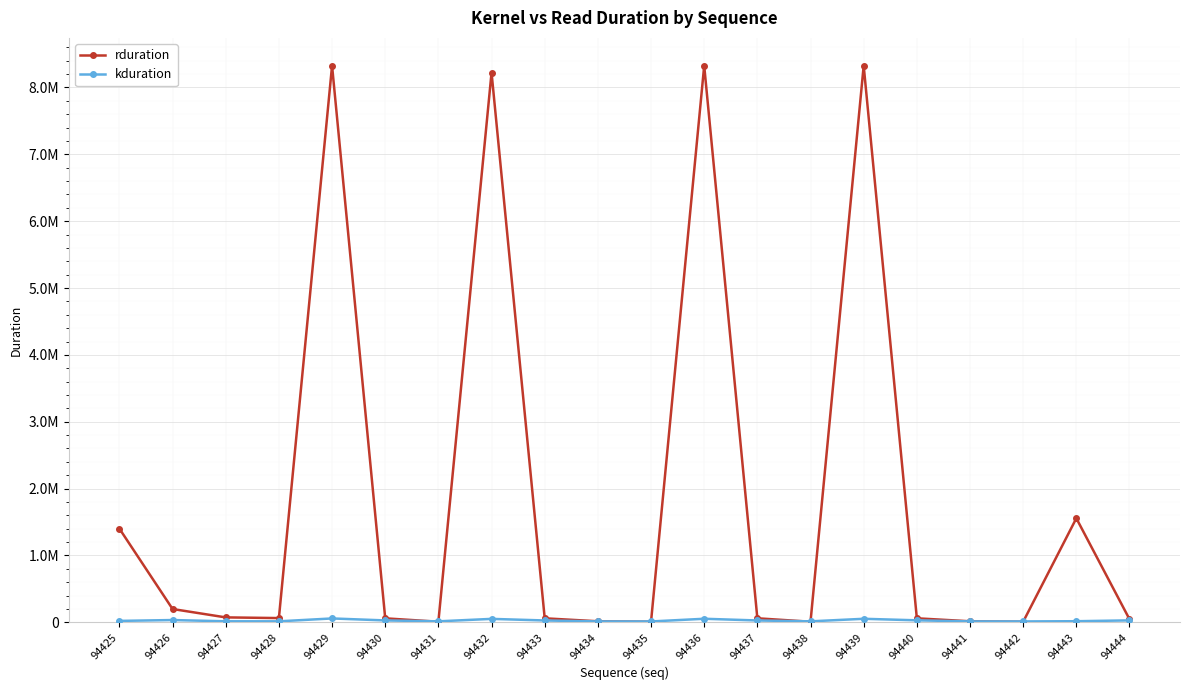

Does the chart have visible grid lines?

Yes